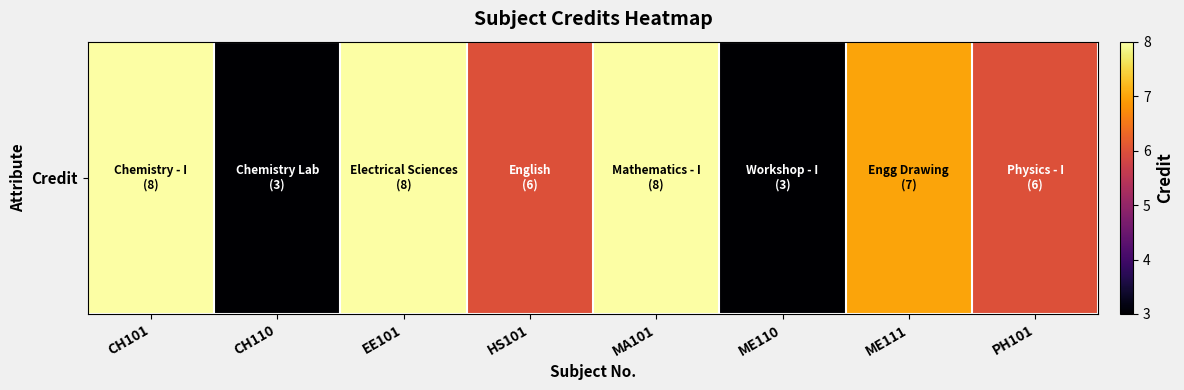

At which category does the chart reach its minimum across all series?

CH110